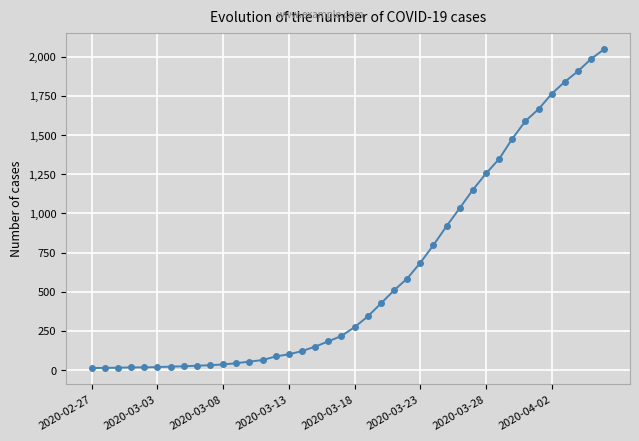

What is the sum of all values?

24864